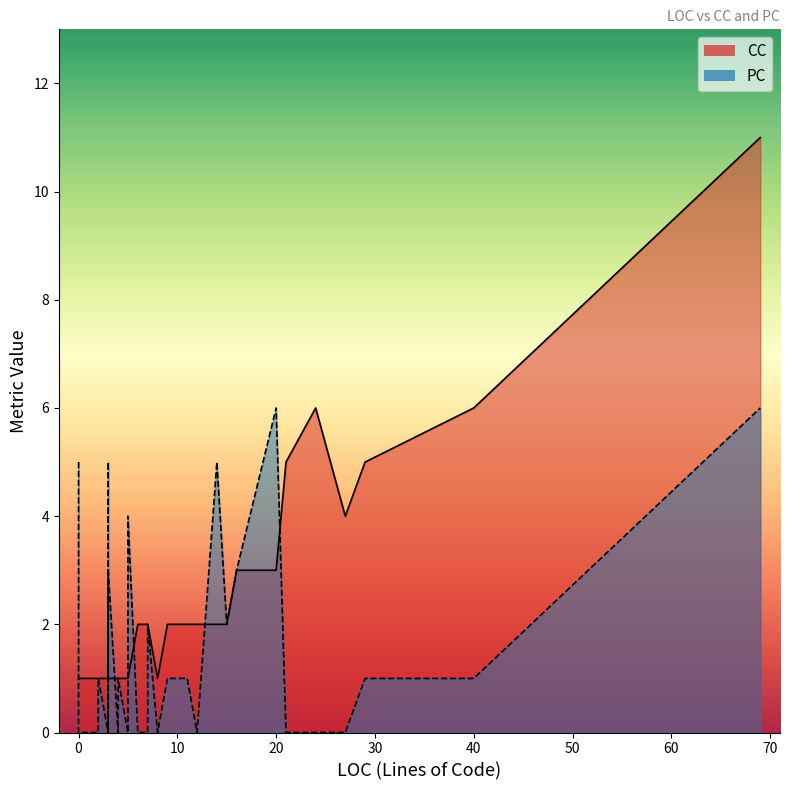

At how many categories does at least one series exceed 6?

1